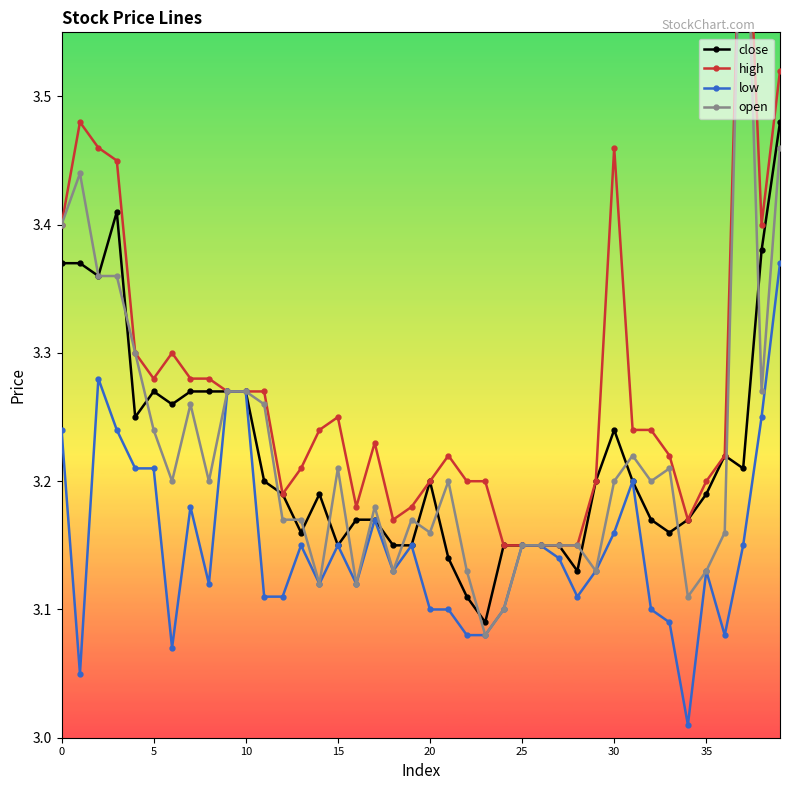

At how many categories does at least one series exceed 3?

40